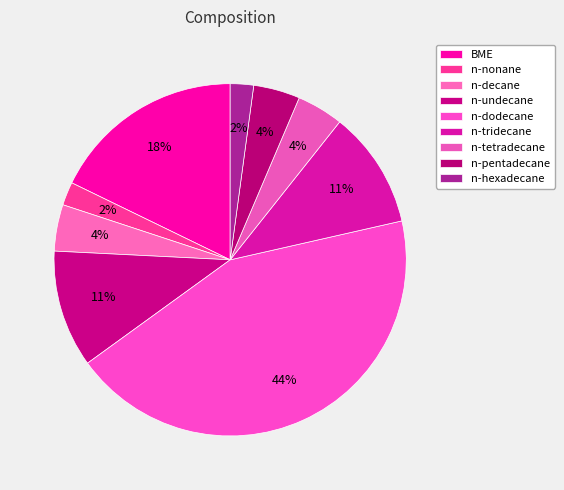

Is n-undecane the majority of the pie?

No